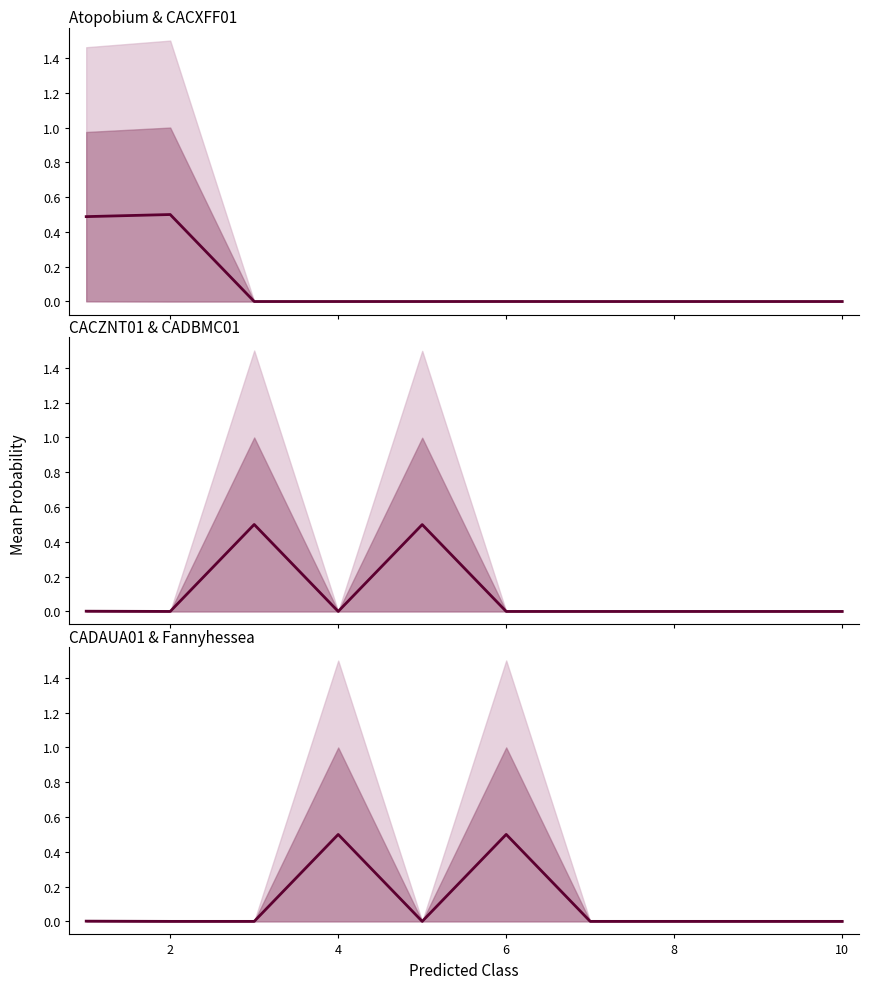

How many lines are shown in the chart?

3